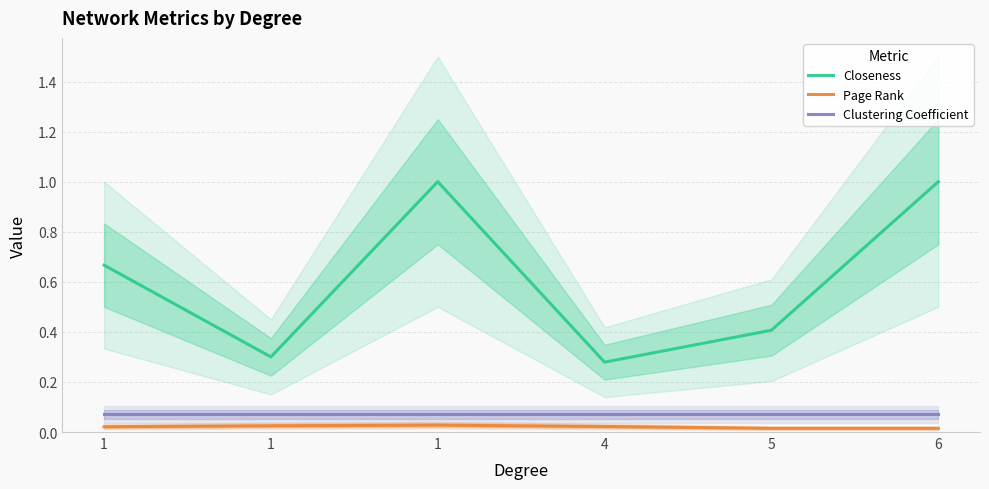

Count the Closeness values in the range 0 to 1.

6